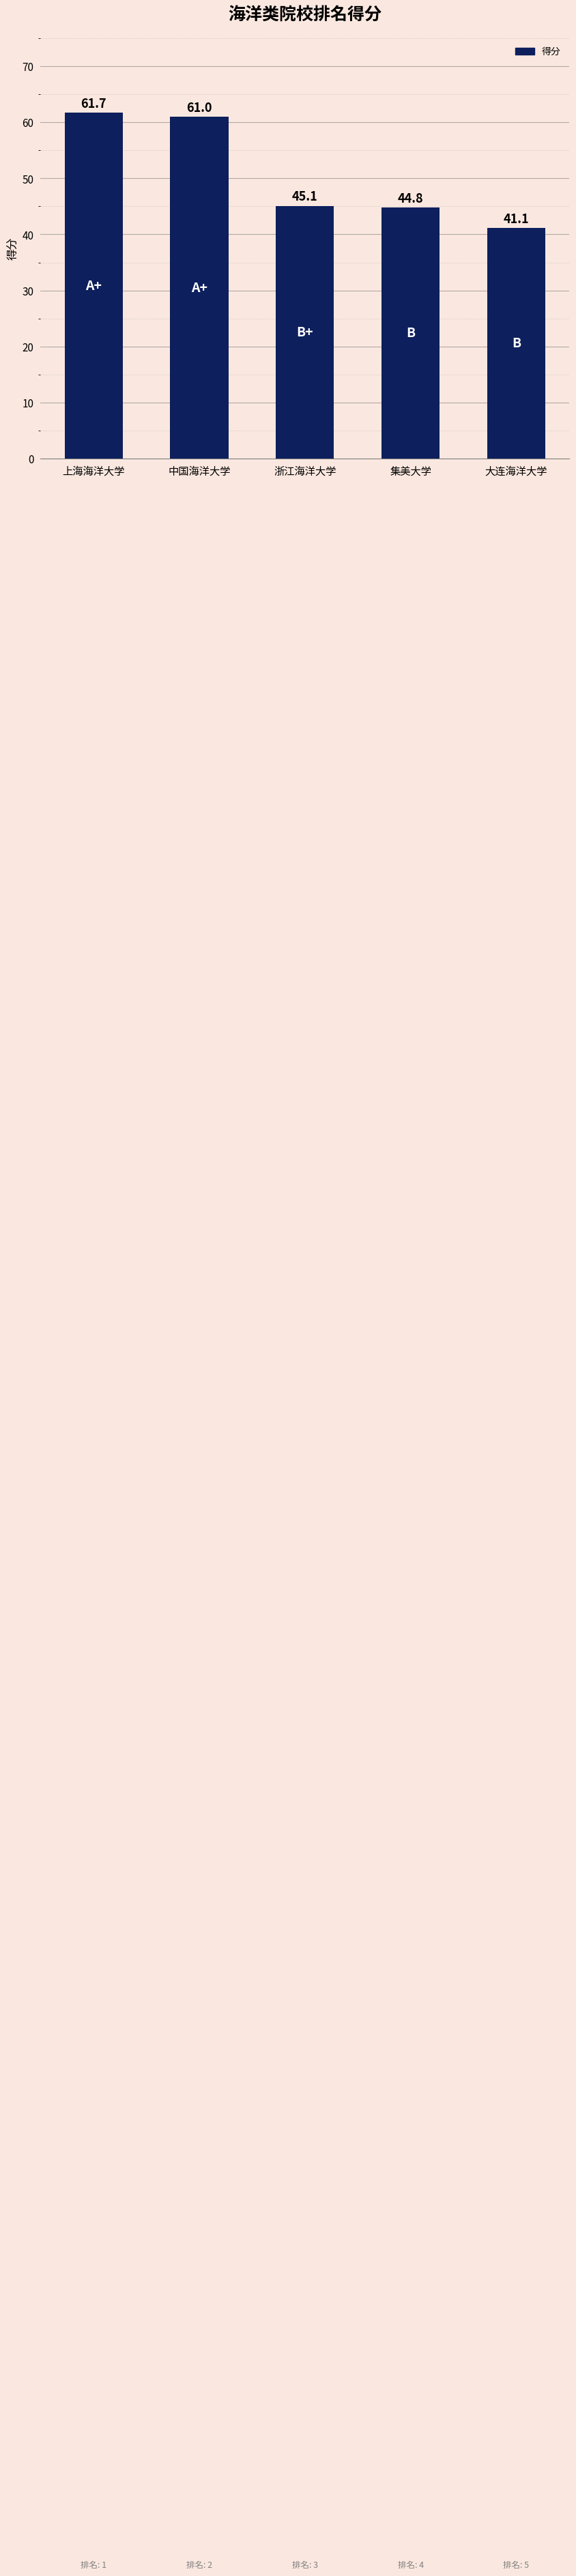

Reading left to right, extract all data points from this chart.

上海海洋大学=61.7	中国海洋大学=61.0	浙江海洋大学=45.1	集美大学=44.8	大连海洋大学=41.1